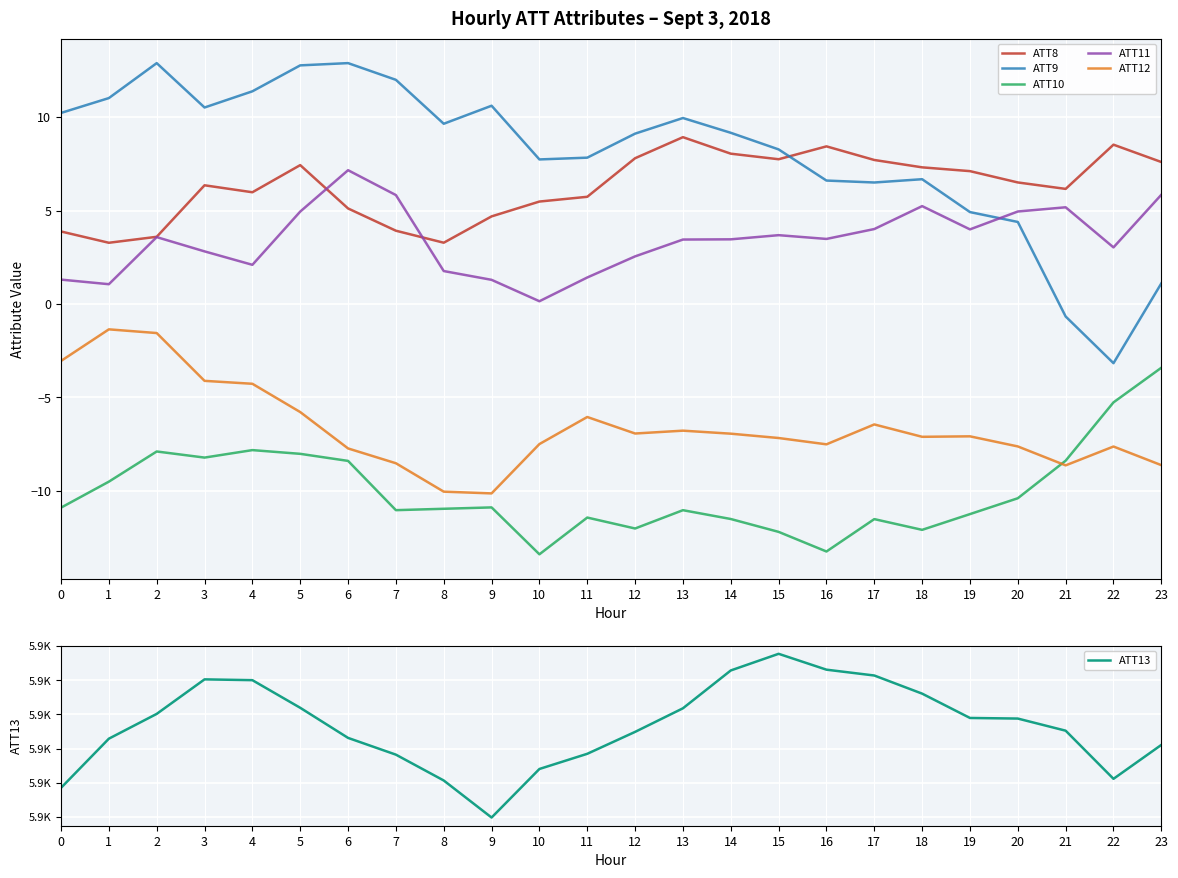

How many interior local peaks does the ATT11 series have?

5